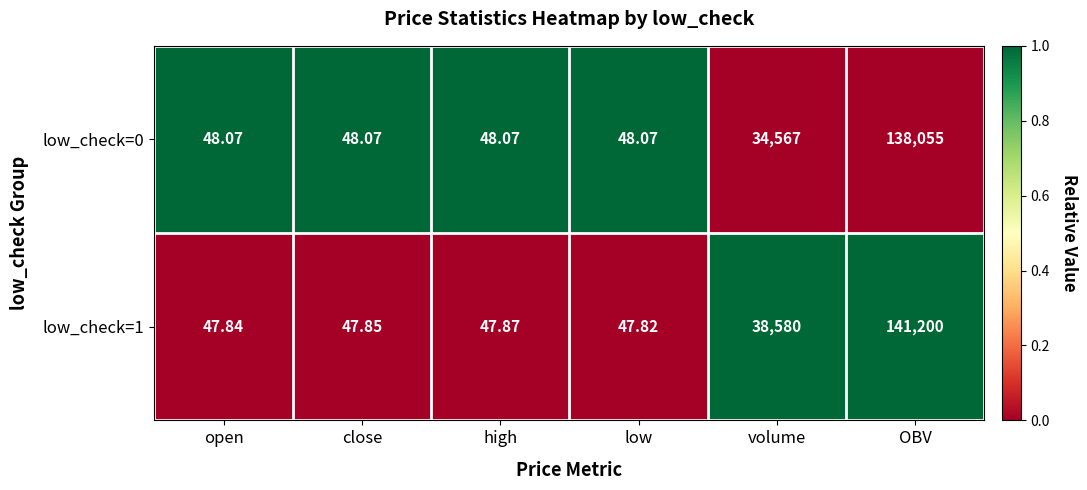

Rank the categories by low_check=1 value from highest to lowest.

OBV, volume, high, close, open, low